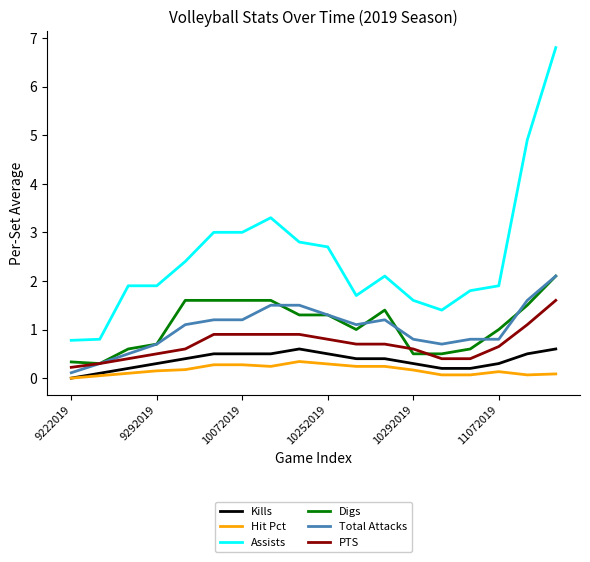

True or false: Digs and Kills intersect in this chart.

False